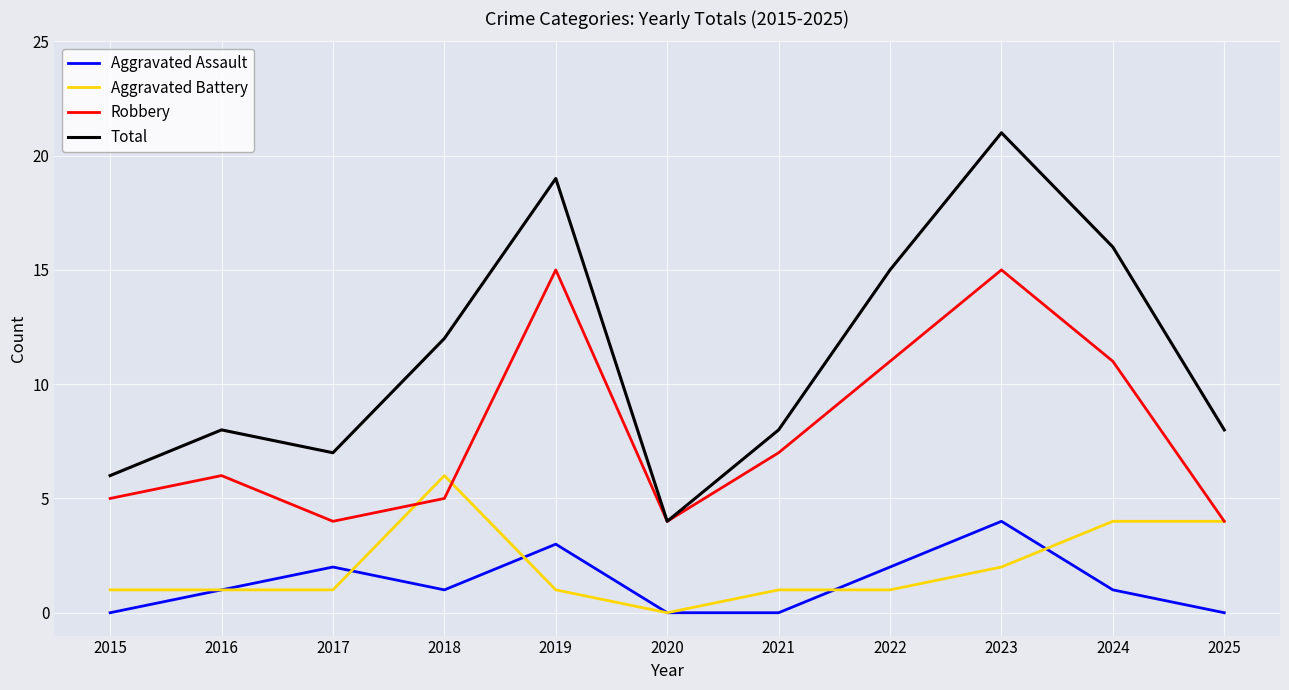

The Robbery series shows 4 at 2025. True or false?

True